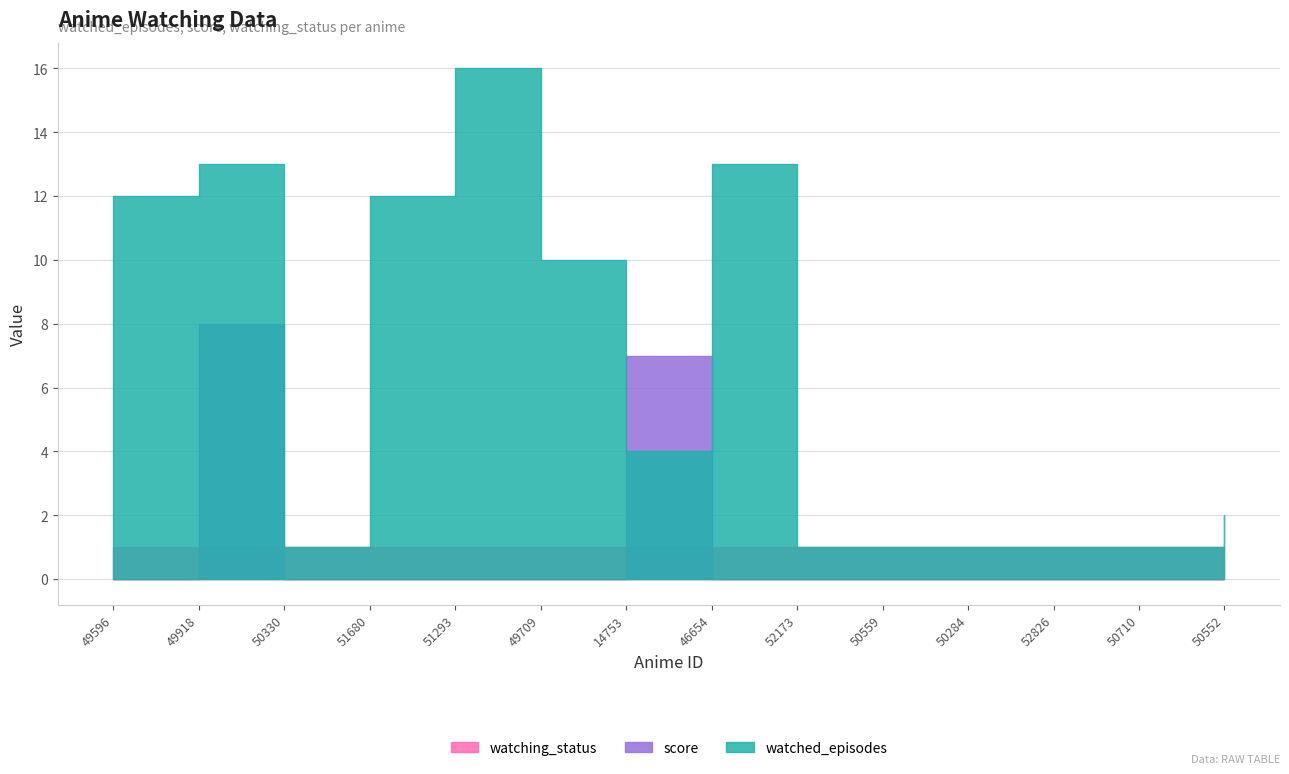

What position from the left is 49709?

6